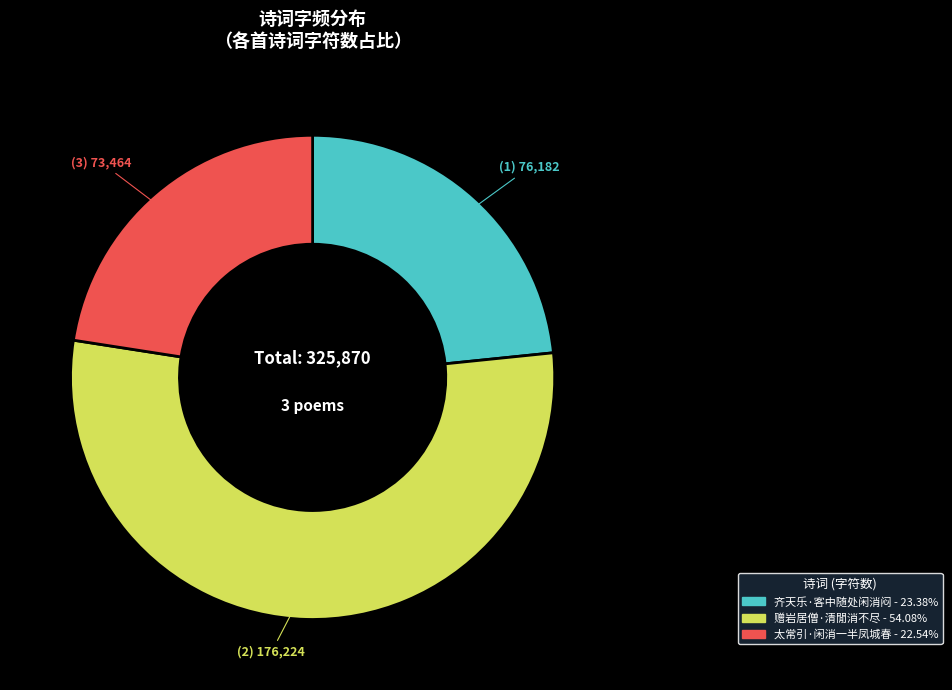

Does any single category account for the majority?

Yes